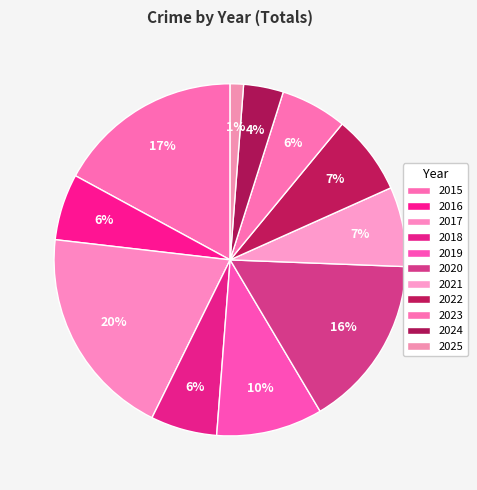

How many slices are in this pie chart?

11